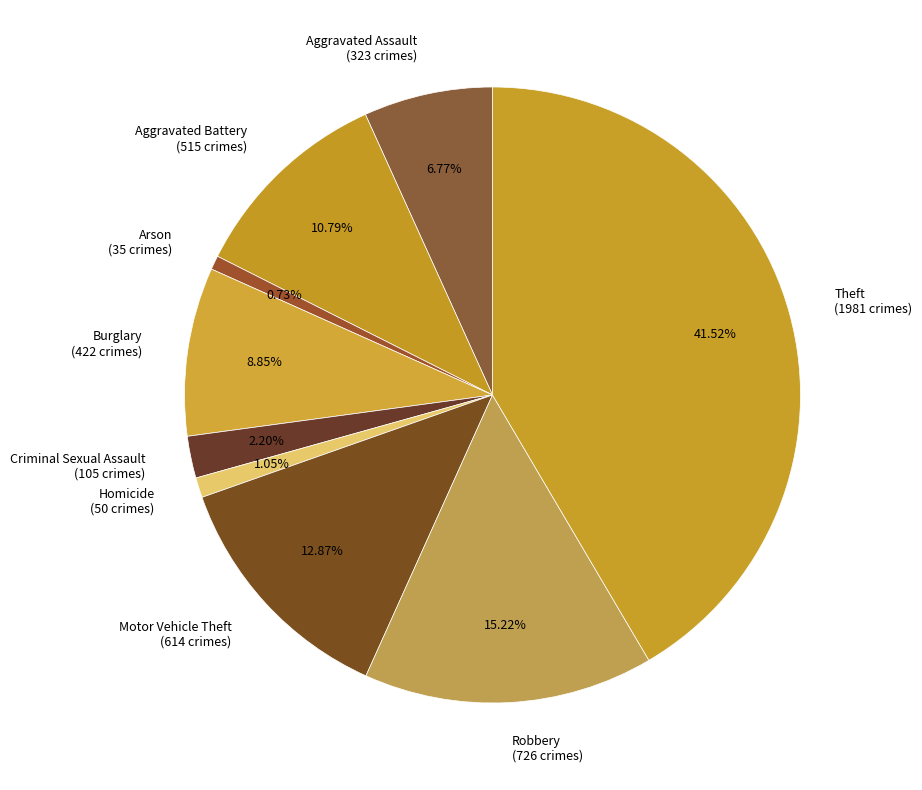

Is there a majority slice in this chart?

No